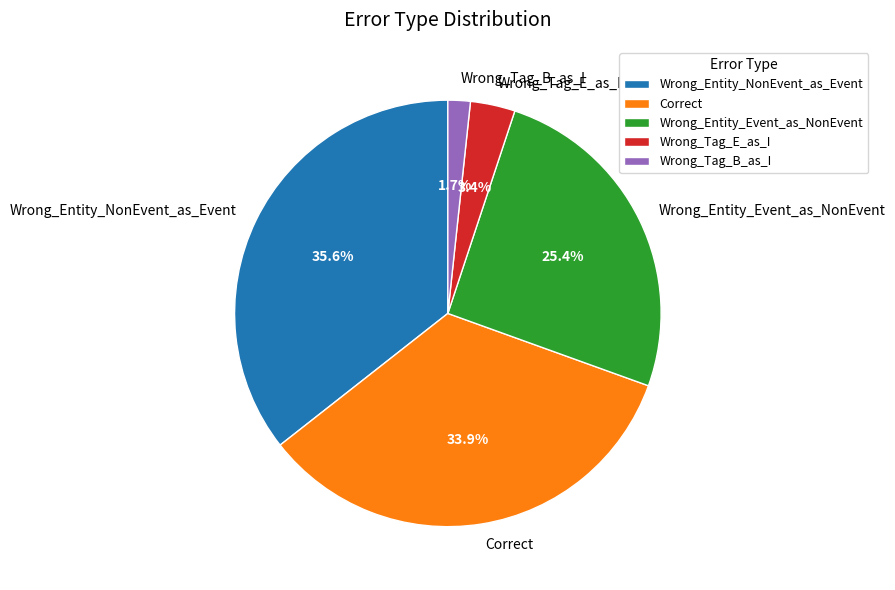

To the nearest percent, what is the difference between the Wrong_Entity_Event_as_NonEvent and Correct slice percentages?

8%